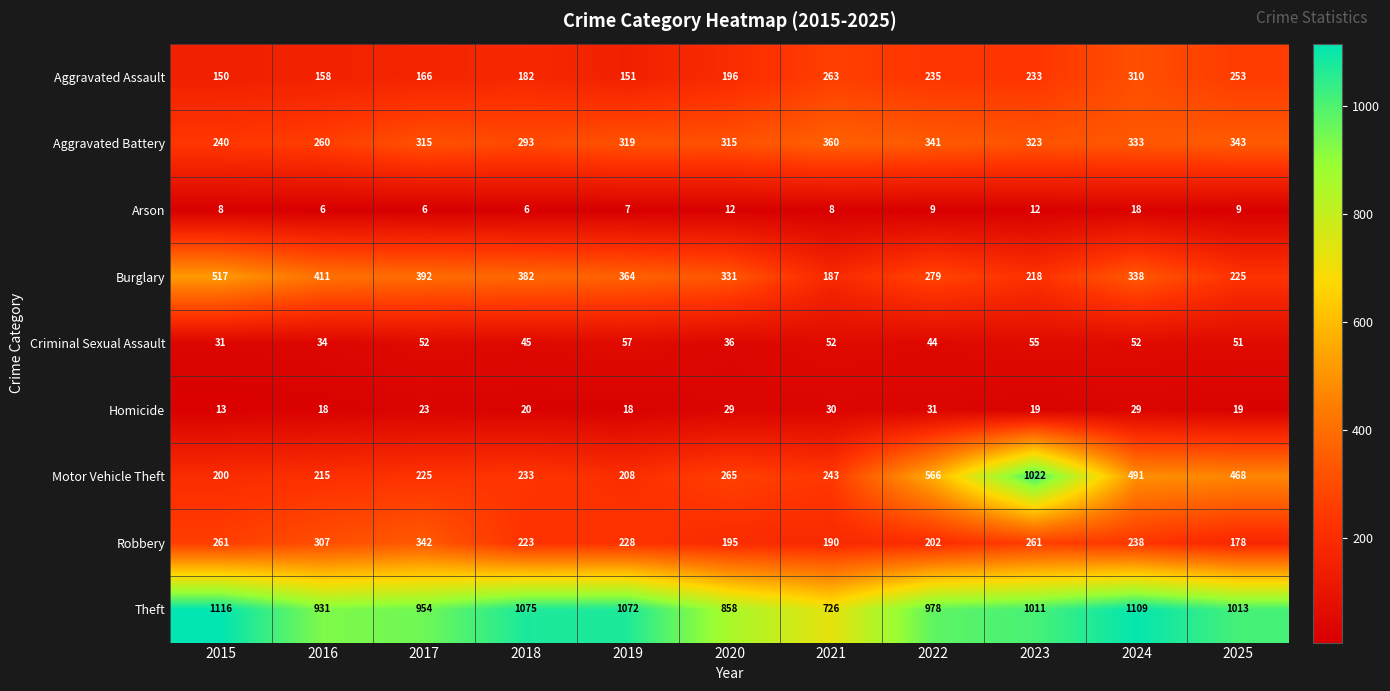

Is it true that Arson equals 2 at 2015?

False